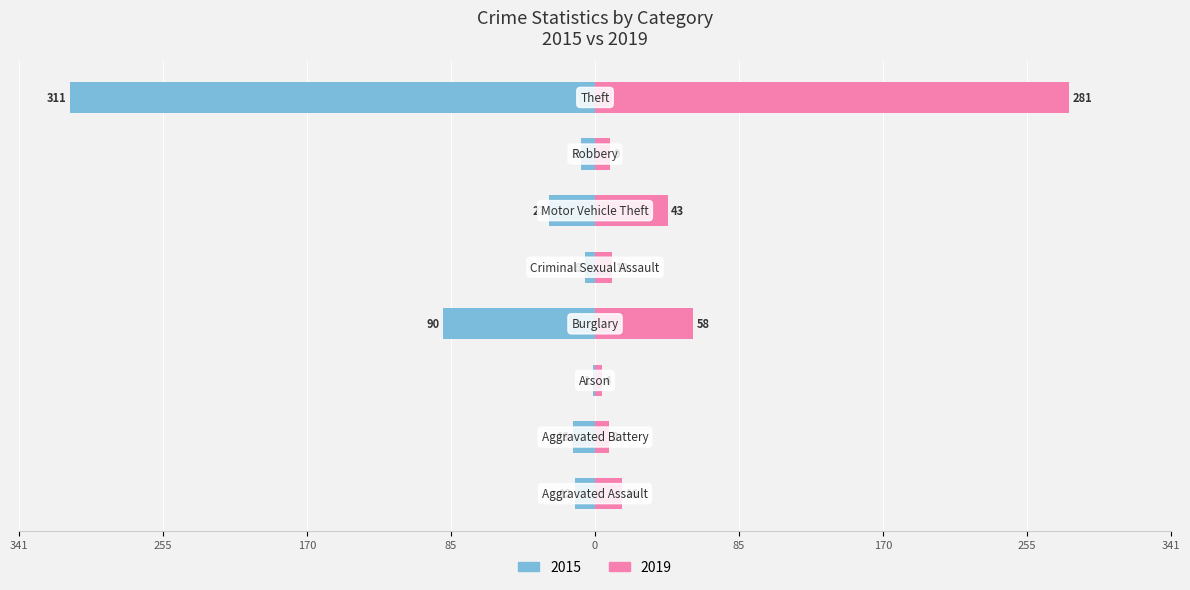

What is the highest value of the 2019 series?

281